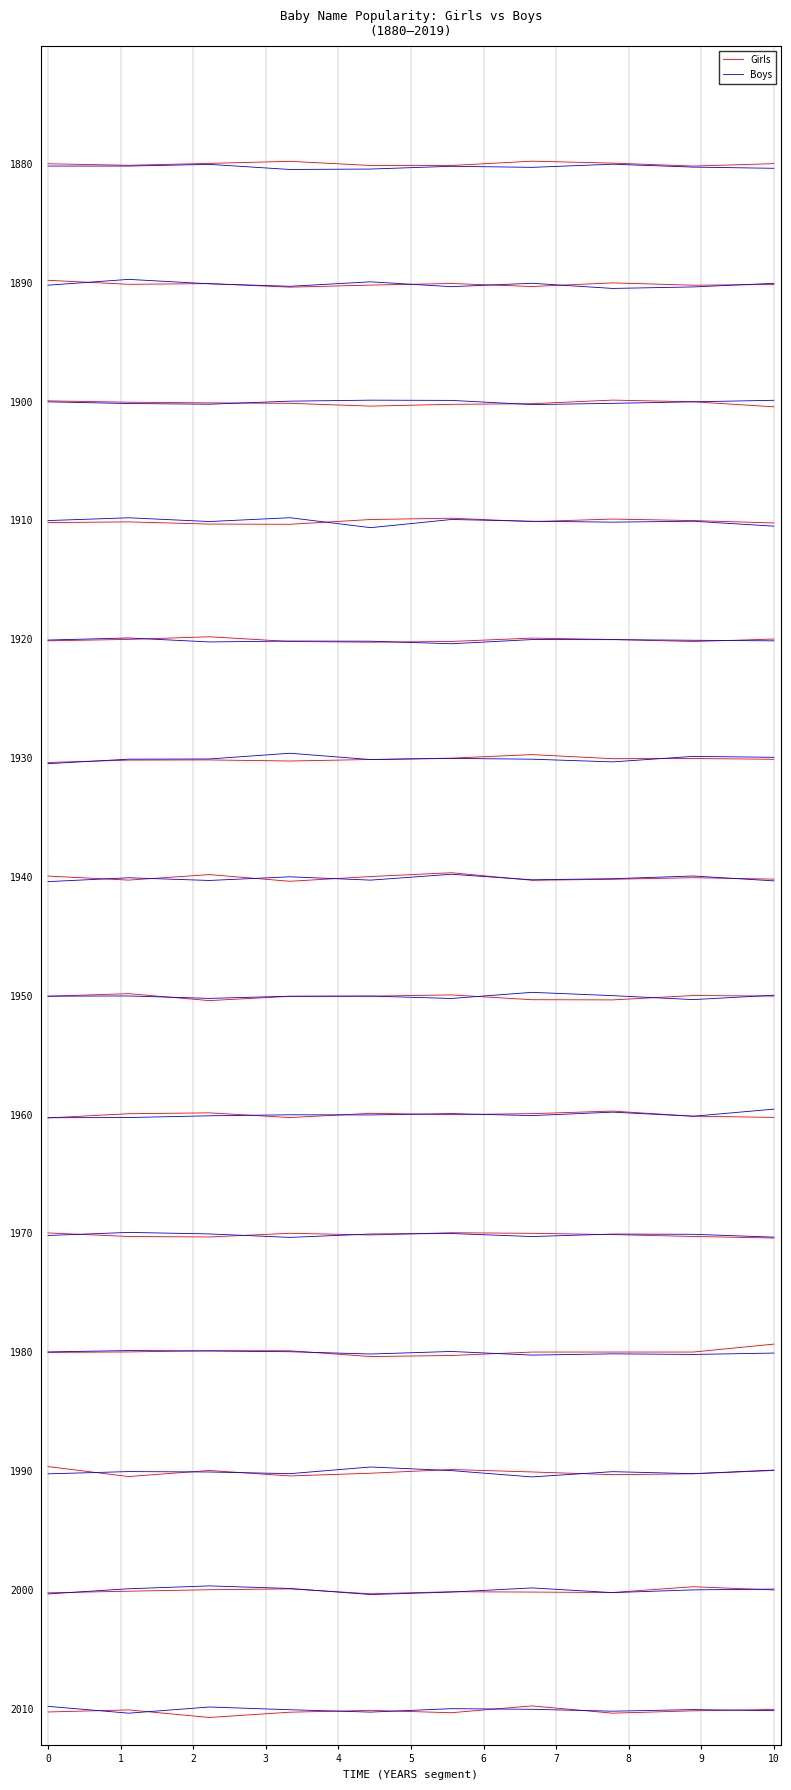

Is it true that Boys equals 13.0 at 5?

True